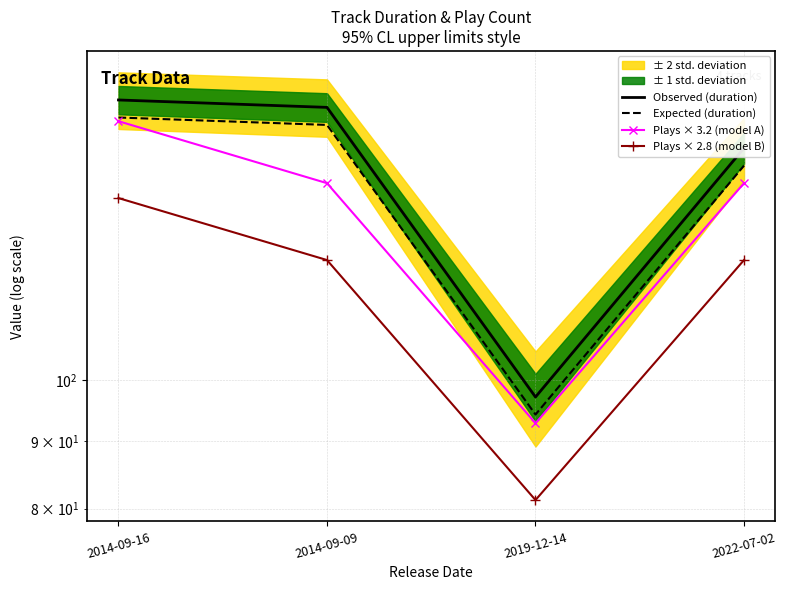

At which label does Plays × 2.8 (model B) first exceed 123?

2014-09-16